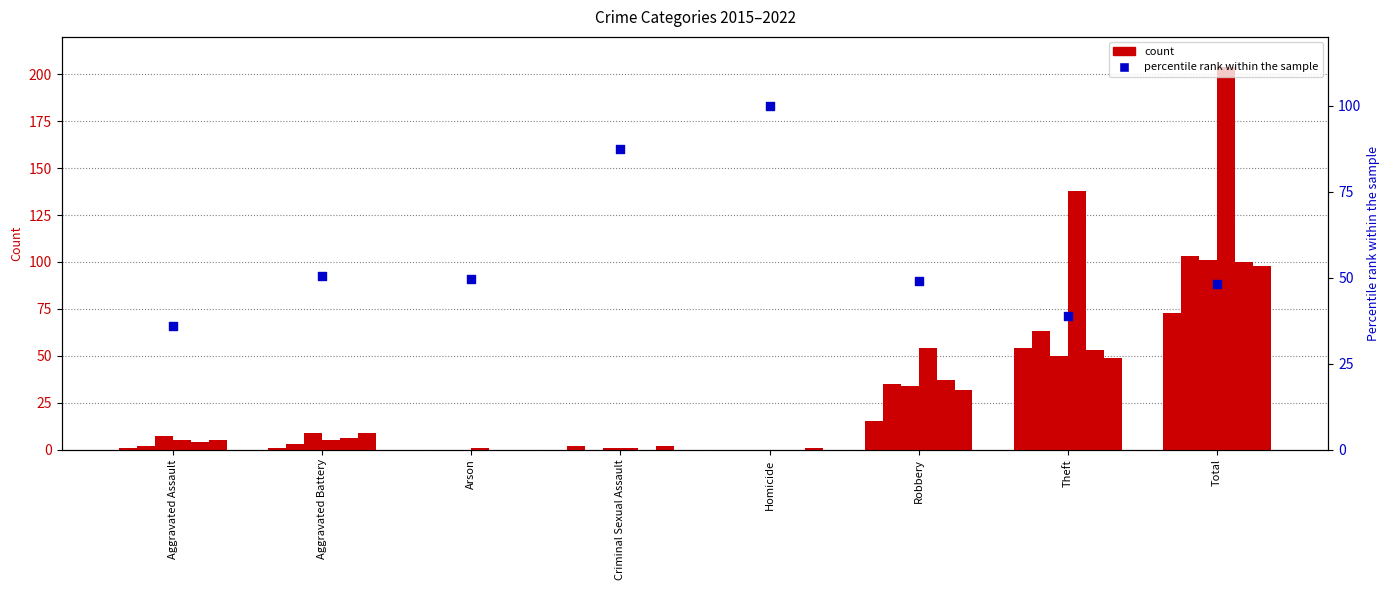

Approximately how many times larger is the value at Robbery compared to Homicide?

0.5